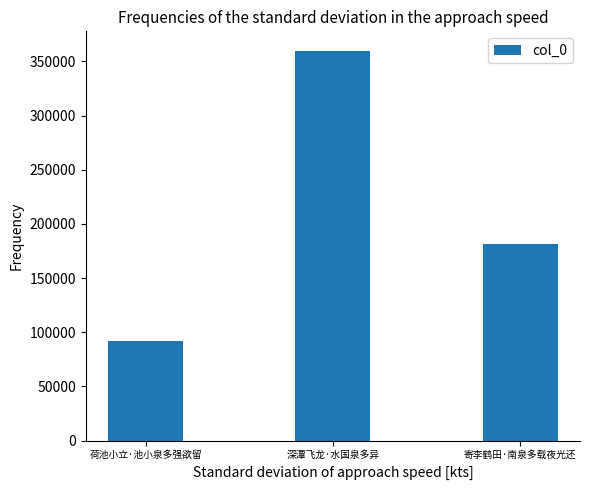

List the labels in order of value, smallest first.

荷池小立·池小泉多强欲留, 寄李鹤田·南泉多载夜光还, 深潭飞龙·水国泉多异